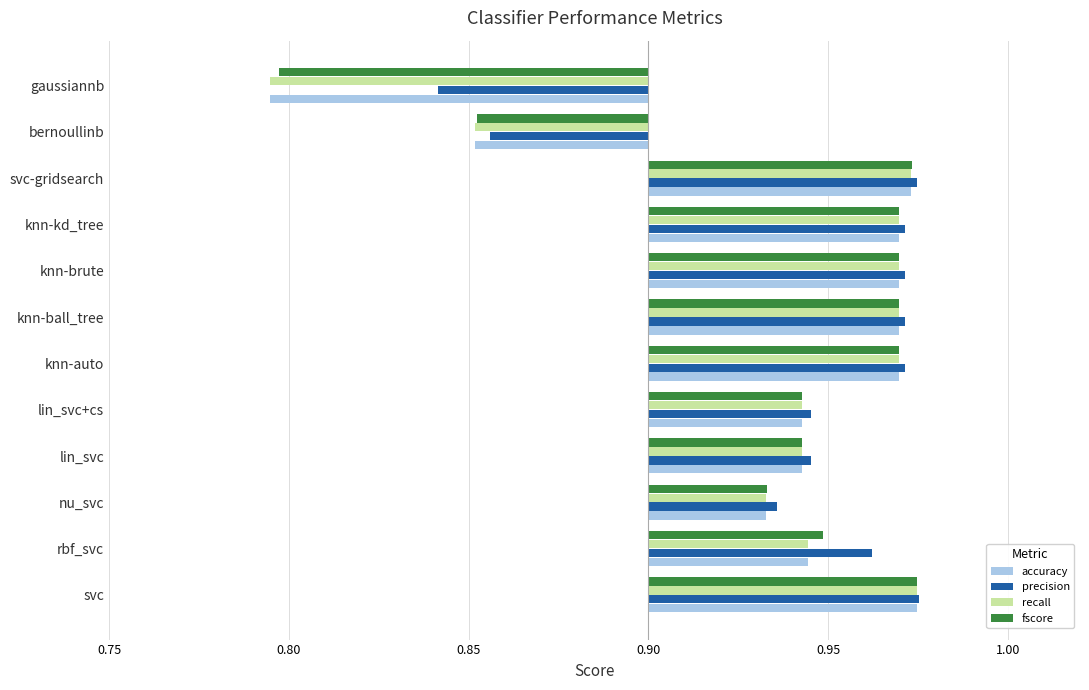

Is it true that precision equals 0.1 at lin_svc?

False